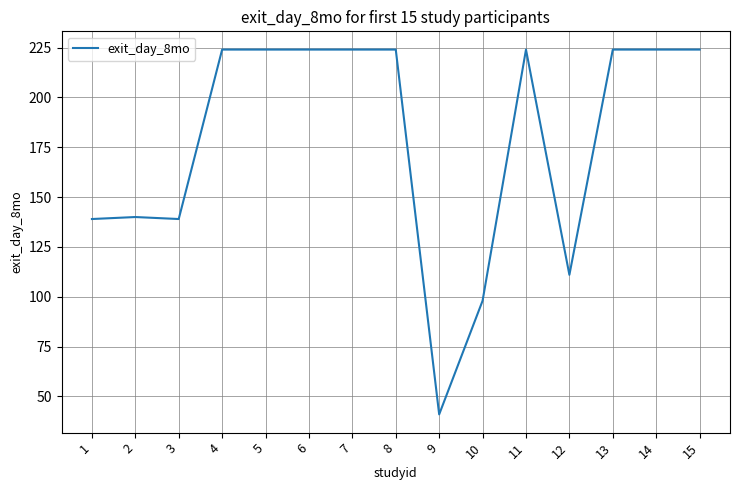

Reading right to left, transcribe all the data shown in this chart.

15=224	14=224	13=224	12=111	11=224	10=98	9=41	8=224	7=224	6=224	5=224	4=224	3=139	2=140	1=139